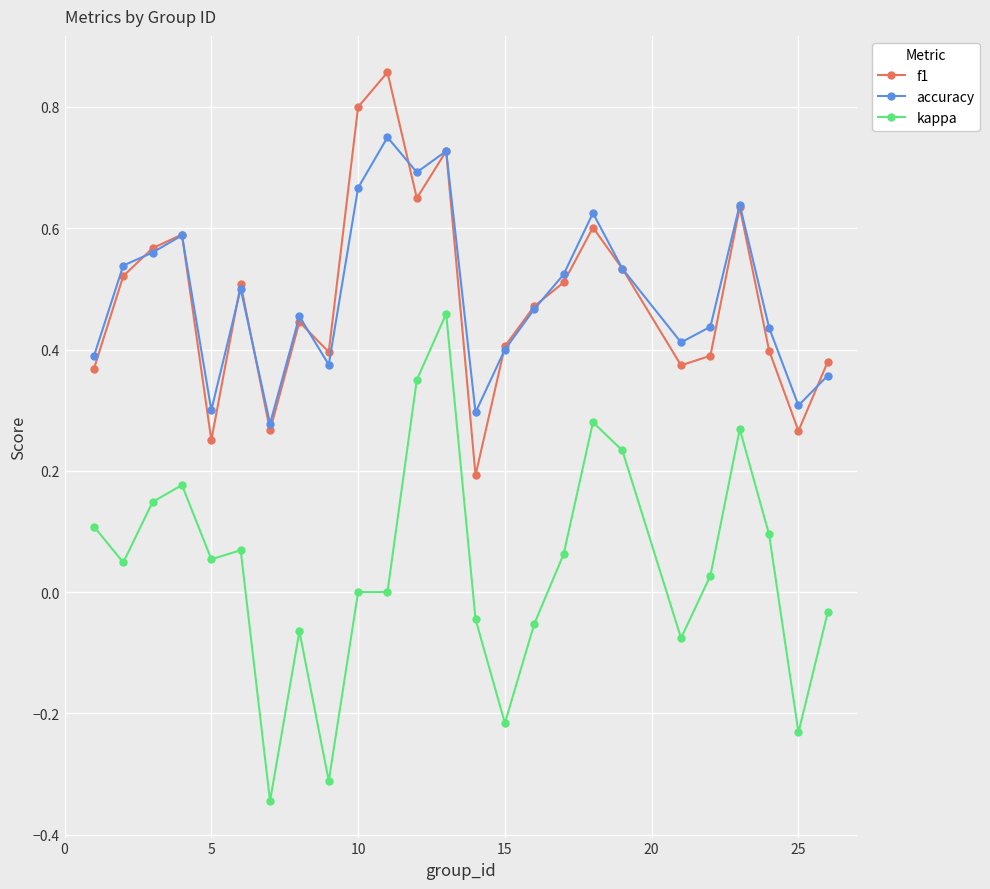

Rank the series by their maximum value, from highest to lowest.

f1, accuracy, kappa